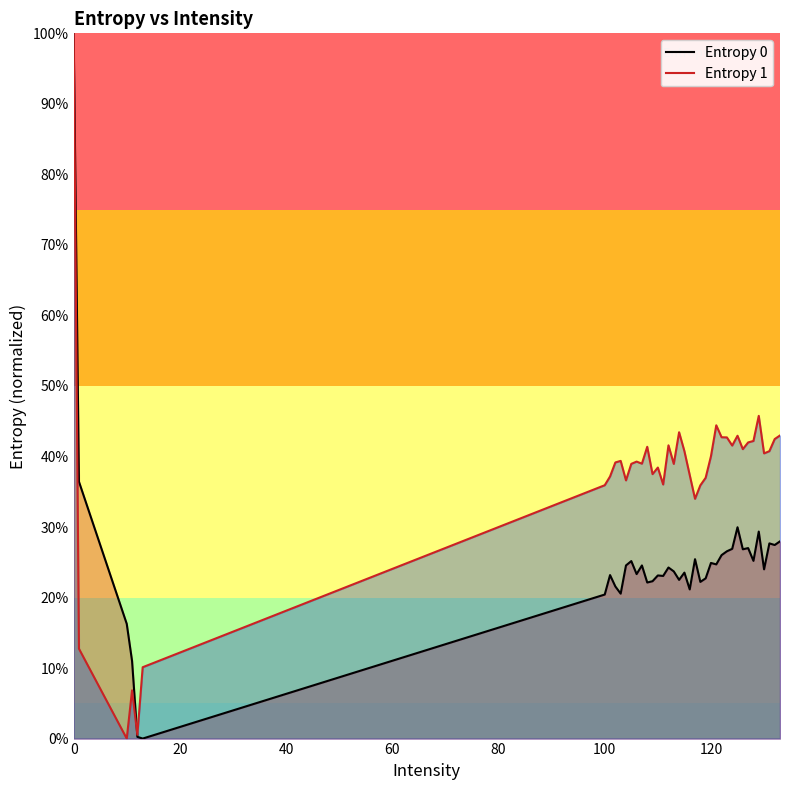

True or false: Entropy 0 has more than 0 points higher than both neighbors.

True